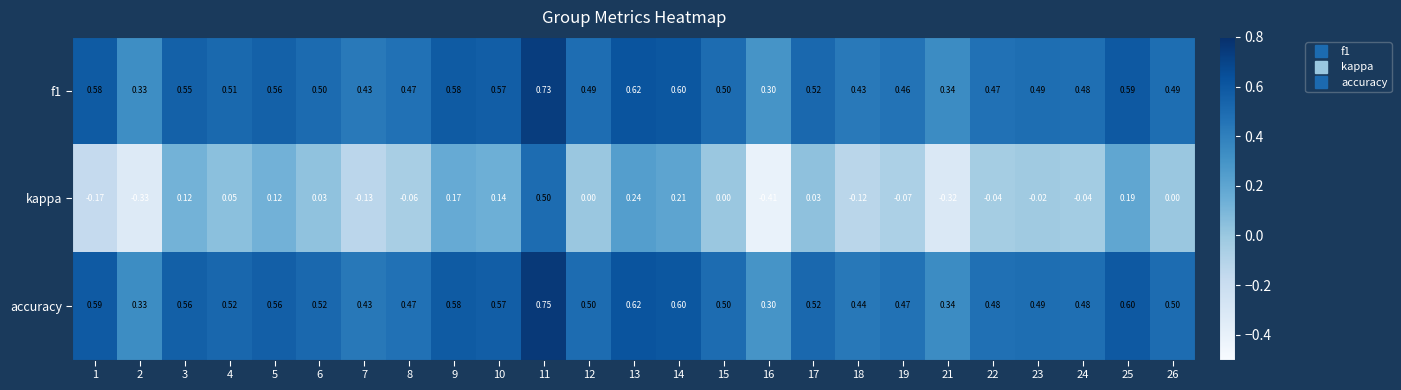

Is the value of f1 at 8 greater than the value of kappa at 19?

Yes